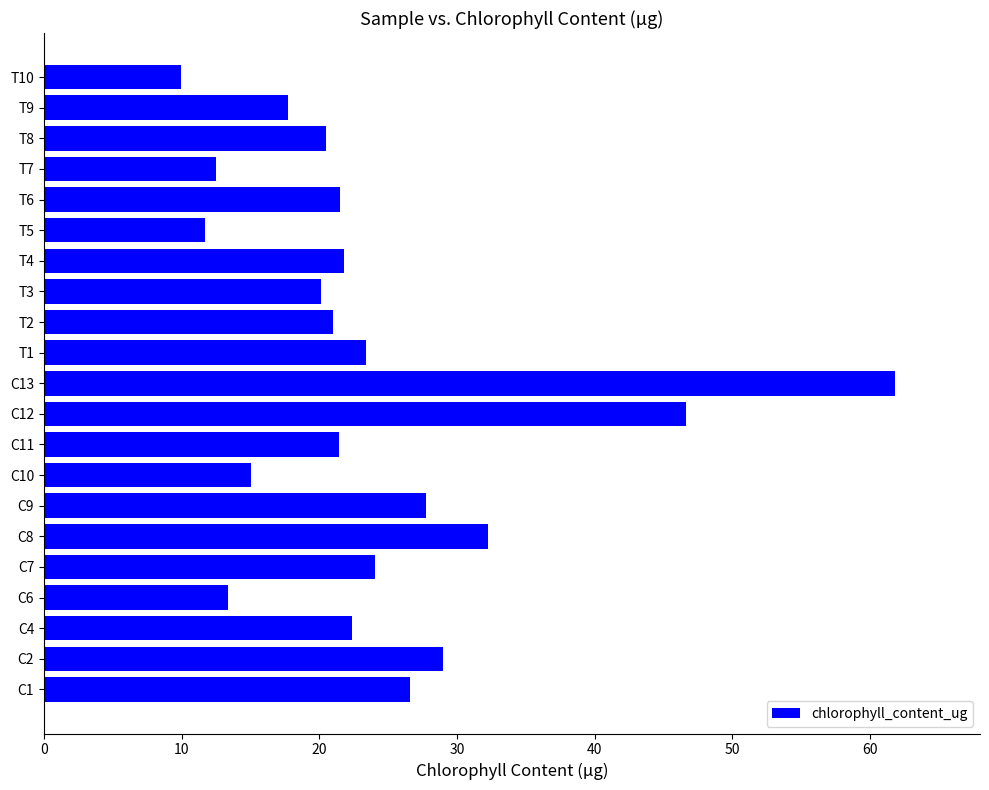

The value at T5 is 15.8. True or false?

False